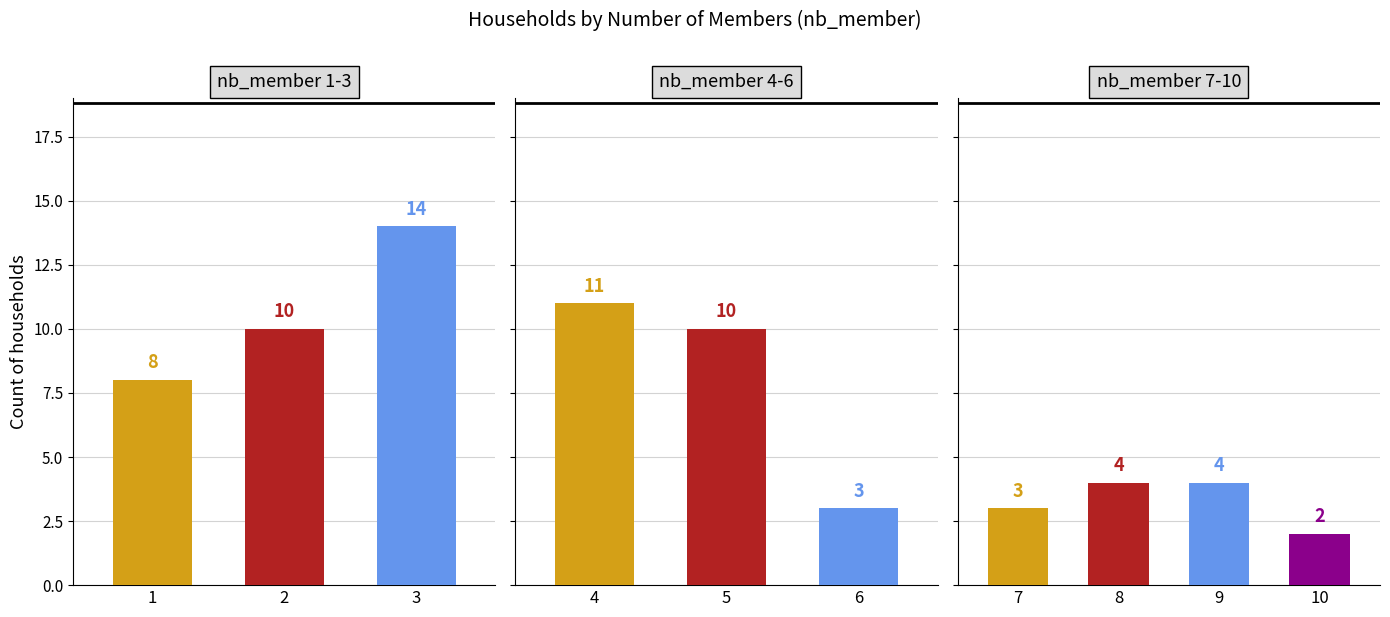

The chart shows a value of 14 at 3. True or false?

True